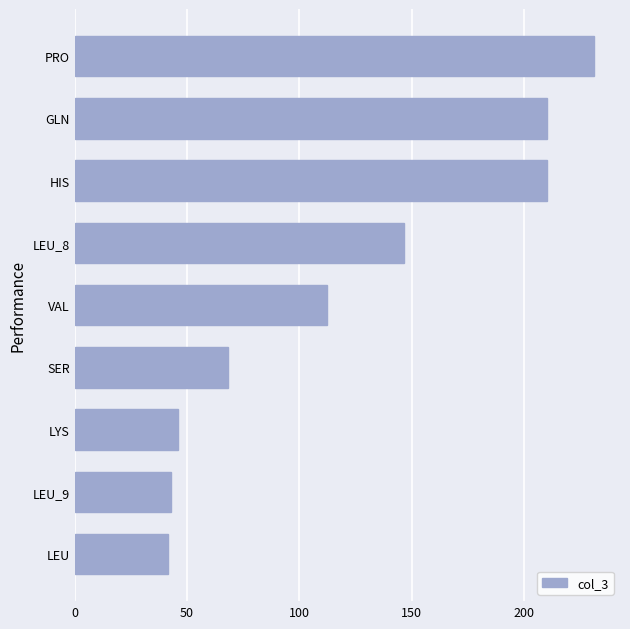

Read the value at PRO.

231.2